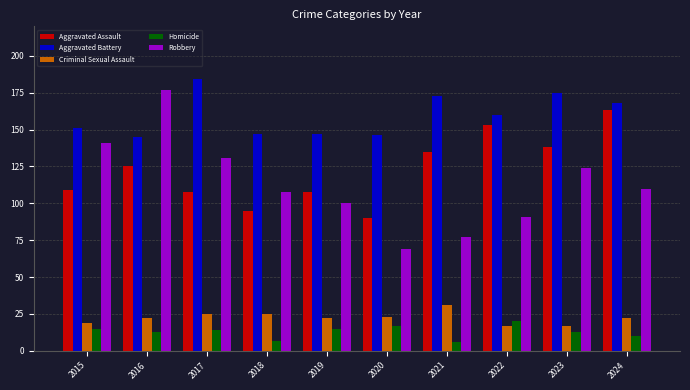

The value of Criminal Sexual Assault at 2019 is 22. True or false?

True